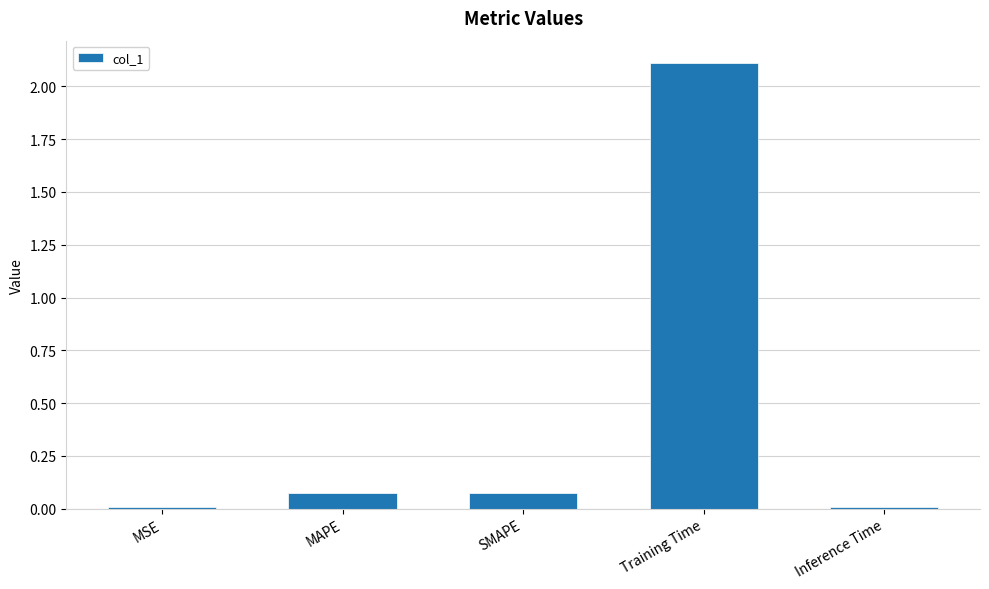

What is the change in value from MAPE to Training Time?

+2.0